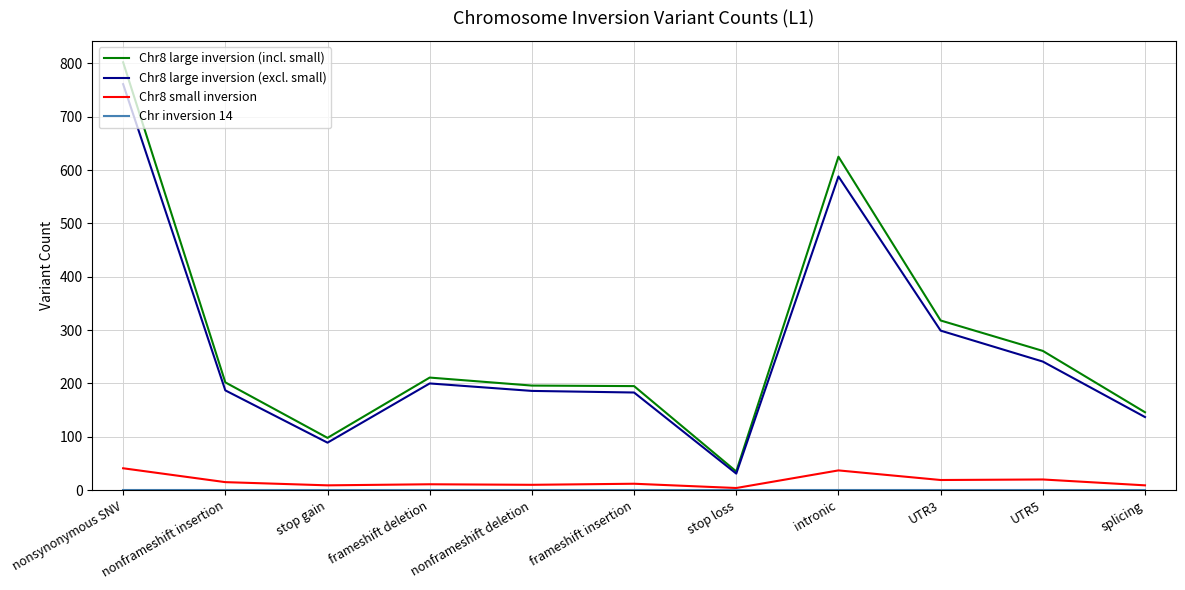

What is the sum of the Chr8 large inversion (excl. small) values at UTR5 and nonsynonymous SNV?

1002